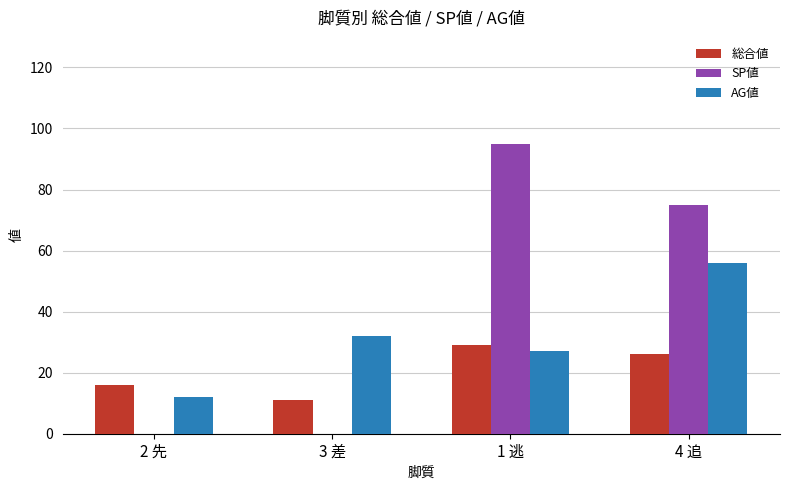

Which series has the largest total across all categories?

SP値